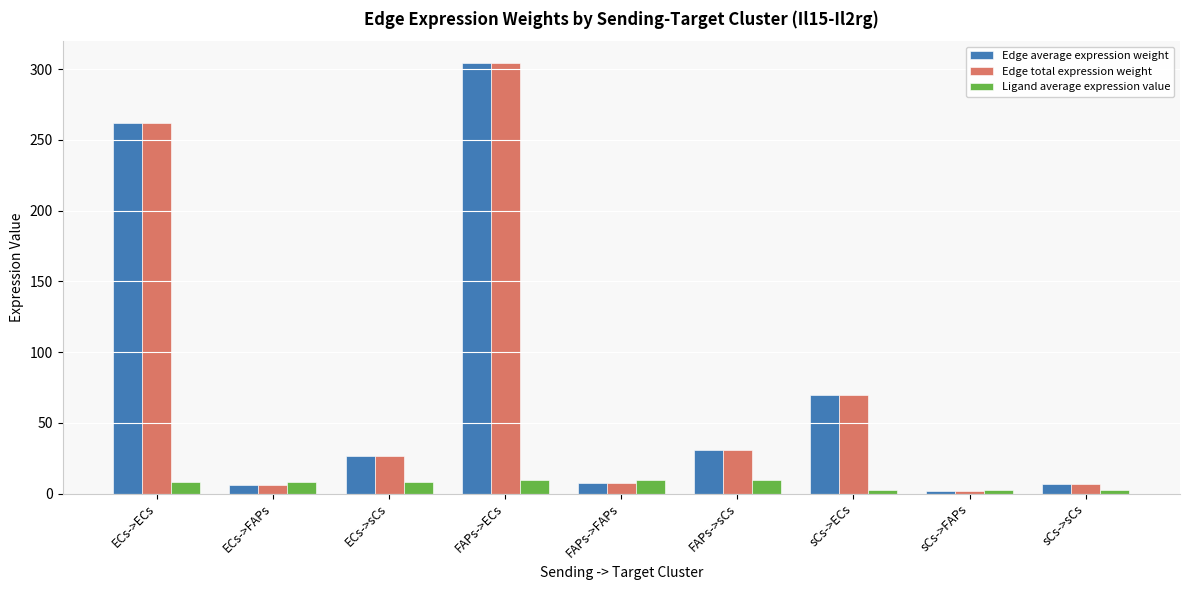

At which label does Edge total expression weight reach its minimum?

sCs->FAPs